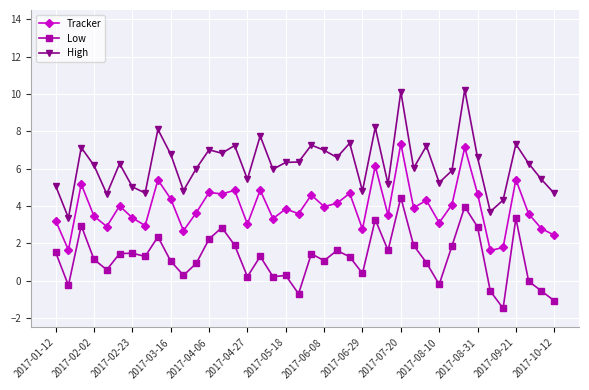

Which series has the widest spread of values?

High